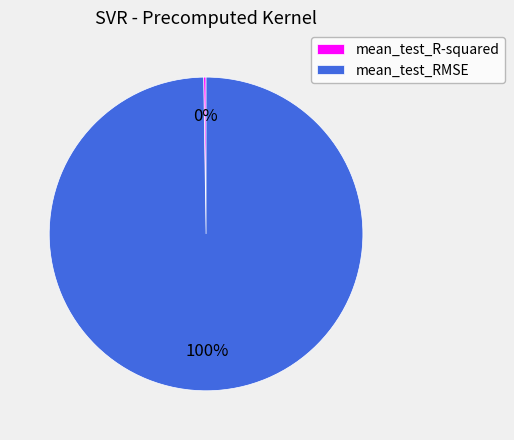

What percentage is the mean_test_RMSE slice, to the nearest percent?

100%